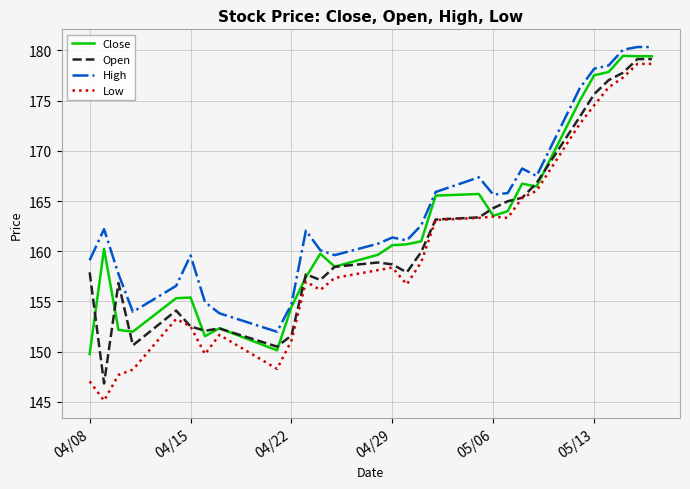

What is the greatest value displayed?

180.3